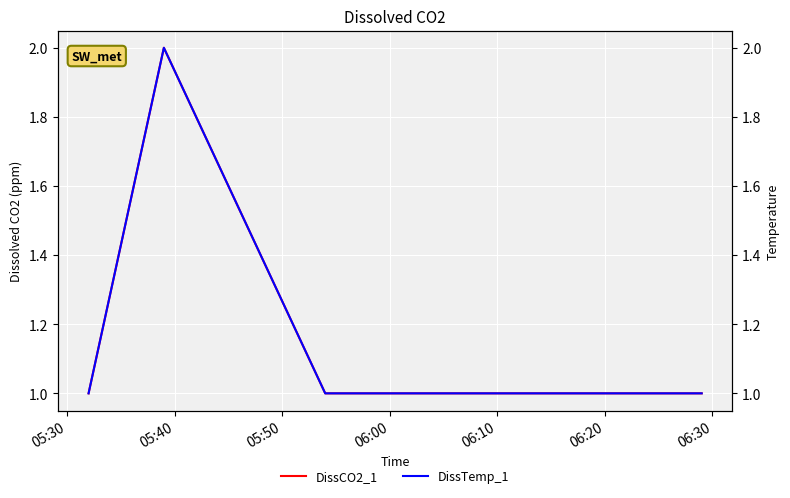

What is the greatest value displayed?

2